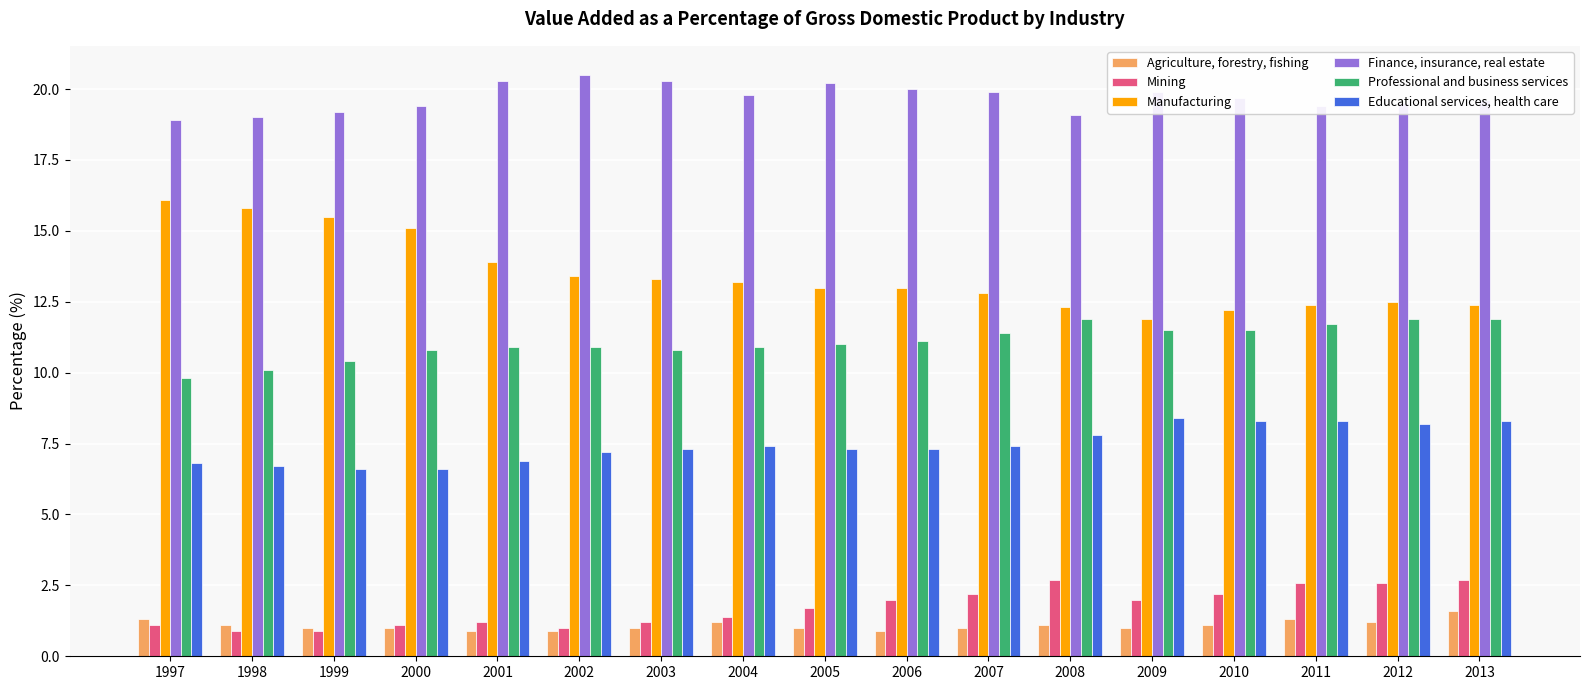

Reading left to right, list all the values displayed in this chart.

Agriculture, forestry, fishing: 1997=1.3	1998=1.1	1999=1.0	2000=1.0	2001=0.9	2002=0.9	2003=1.0	2004=1.2	2005=1.0	2006=0.9	2007=1.0	2008=1.1	2009=1.0	2010=1.1	2011=1.3	2012=1.2	2013=1.6
Mining: 1997=1.1	1998=0.9	1999=0.9	2000=1.1	2001=1.2	2002=1.0	2003=1.2	2004=1.4	2005=1.7	2006=2.0	2007=2.2	2008=2.7	2009=2.0	2010=2.2	2011=2.6	2012=2.6	2013=2.7
Manufacturing: 1997=16.1	1998=15.8	1999=15.5	2000=15.1	2001=13.9	2002=13.4	2003=13.3	2004=13.2	2005=13.0	2006=13.0	2007=12.8	2008=12.3	2009=11.9	2010=12.2	2011=12.4	2012=12.5	2013=12.4
Finance, insurance, real estate: 1997=18.9	1998=19.0	1999=19.2	2000=19.4	2001=20.3	2002=20.5	2003=20.3	2004=19.8	2005=20.2	2006=20.0	2007=19.9	2008=19.1	2009=19.9	2010=19.7	2011=19.4	2012=19.5	2013=19.6
Professional and business services: 1997=9.8	1998=10.1	1999=10.4	2000=10.8	2001=10.9	2002=10.9	2003=10.8	2004=10.9	2005=11.0	2006=11.1	2007=11.4	2008=11.9	2009=11.5	2010=11.5	2011=11.7	2012=11.9	2013=11.9
Educational services, health care: 1997=6.8	1998=6.7	1999=6.6	2000=6.6	2001=6.9	2002=7.2	2003=7.3	2004=7.4	2005=7.3	2006=7.3	2007=7.4	2008=7.8	2009=8.4	2010=8.3	2011=8.3	2012=8.2	2013=8.3